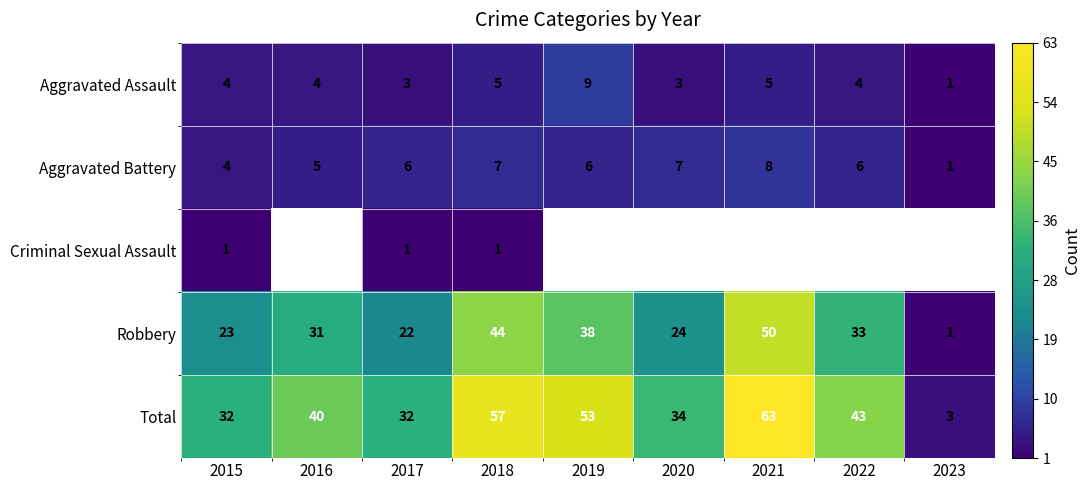

Is it true that Aggravated Assault equals 3 at 2017?

True